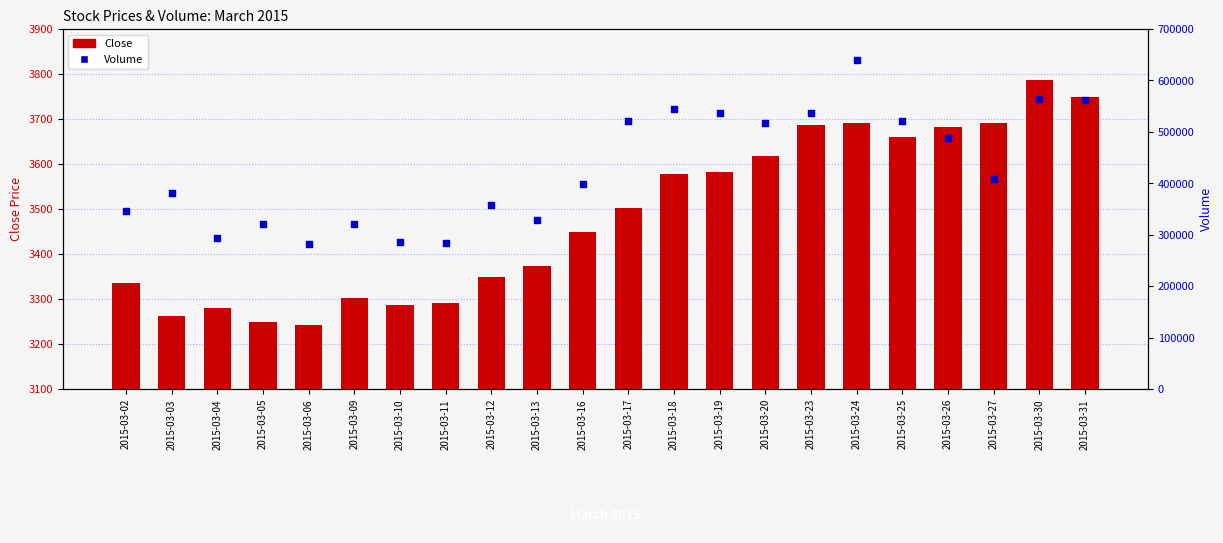

At how many categories does at least one series exceed 439351?

10